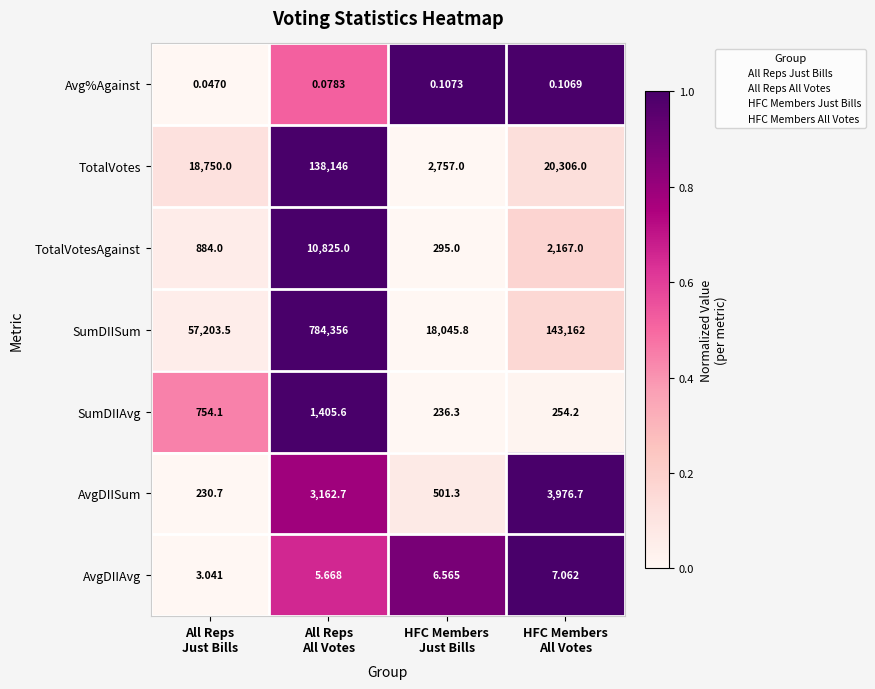

Which series has the largest total across all categories?

SumDIISum